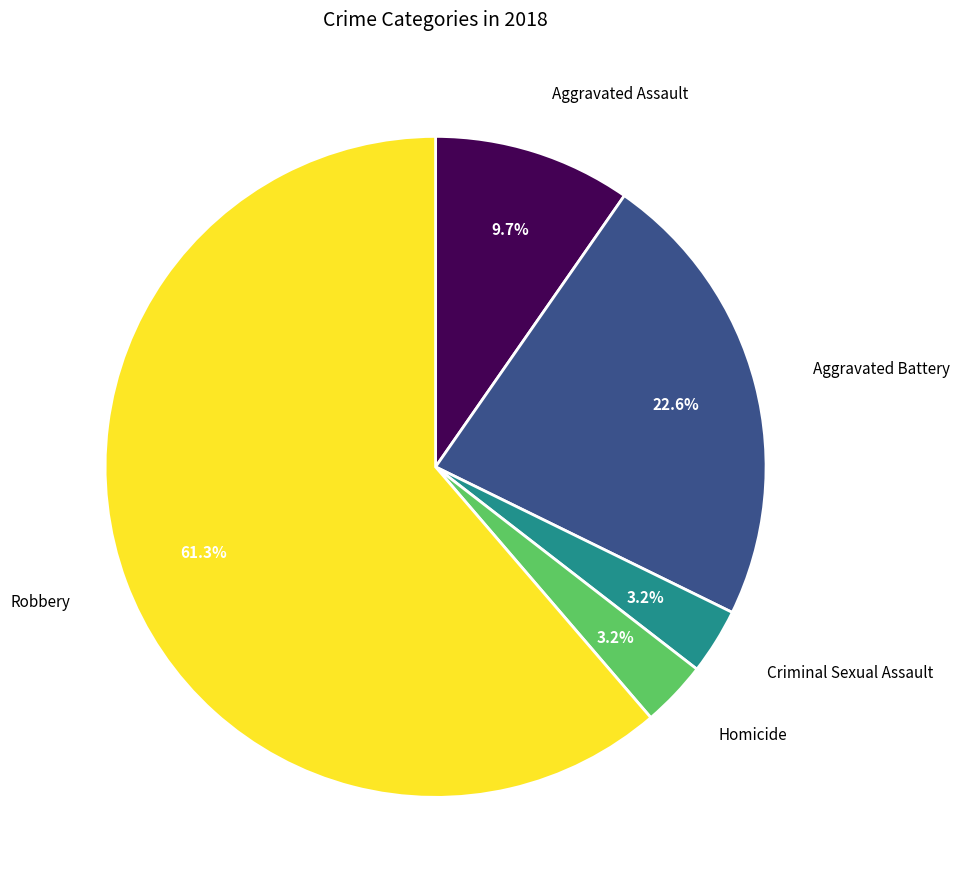

Which has a higher value, Aggravated Battery or Criminal Sexual Assault?

Aggravated Battery